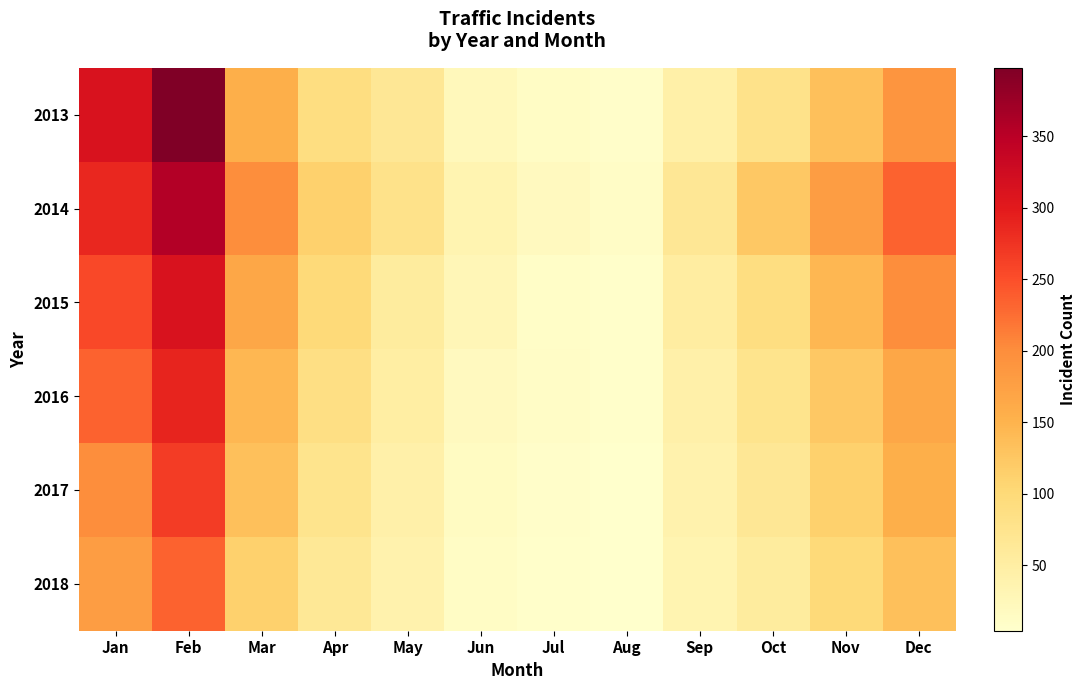

What is the maximum value shown in the chart?

398